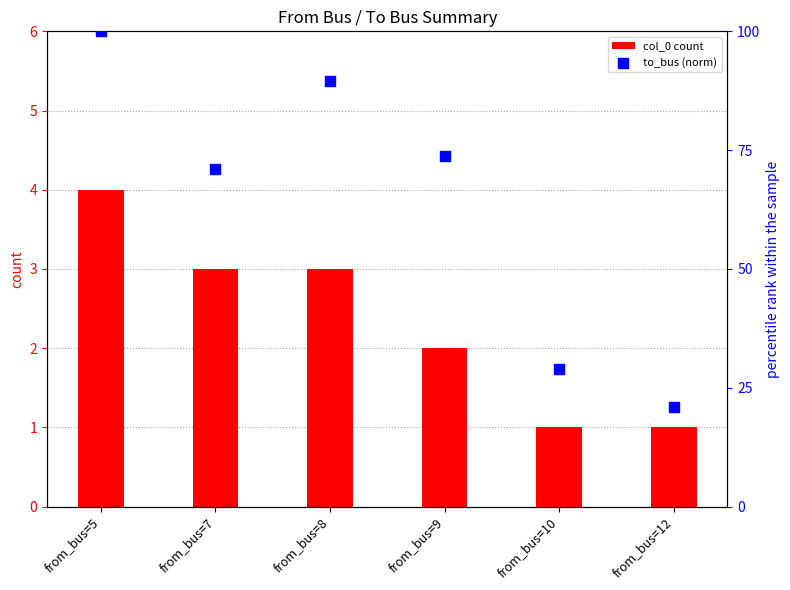

Which series has the largest total across all categories?

to_bus (norm)